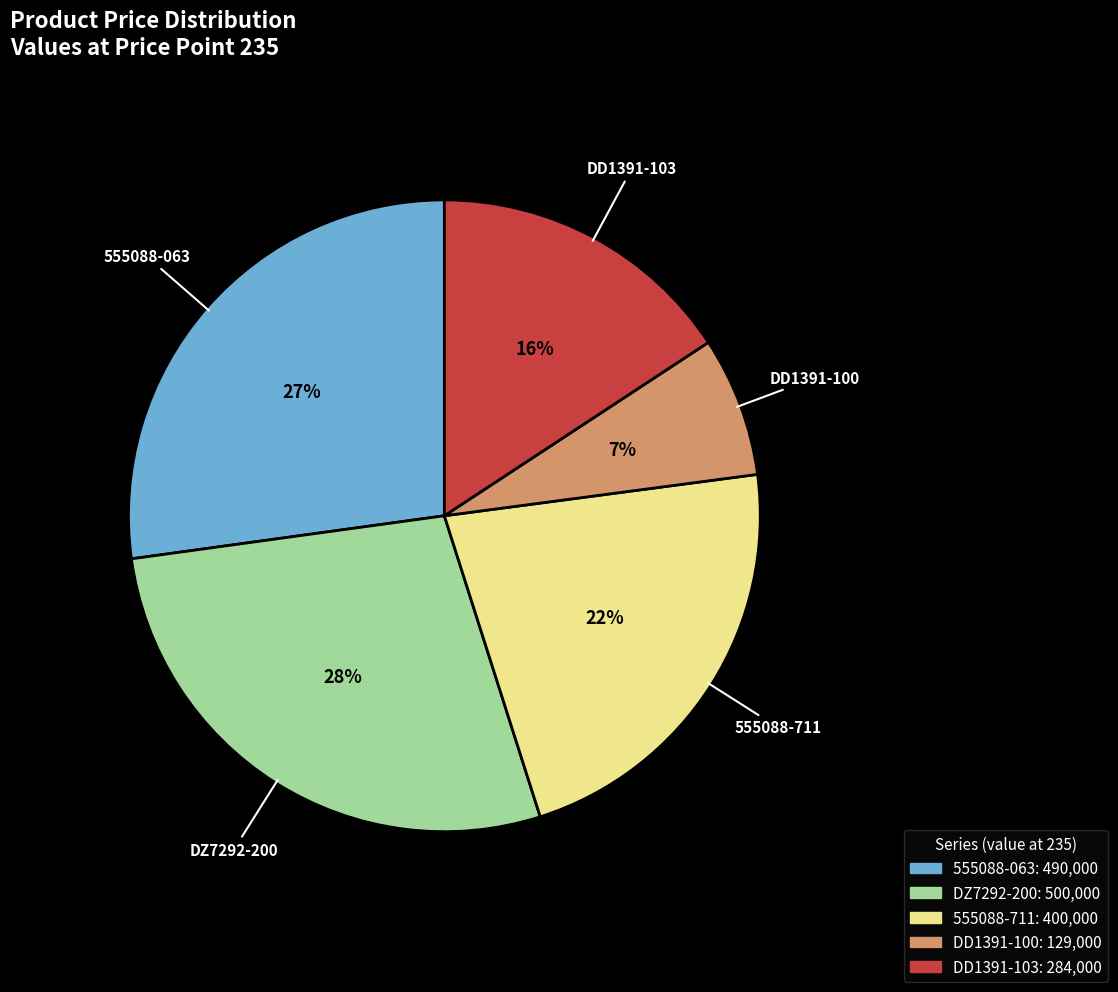

Is the sum of DZ7292-200 and DD1391-103 greater than half?

No